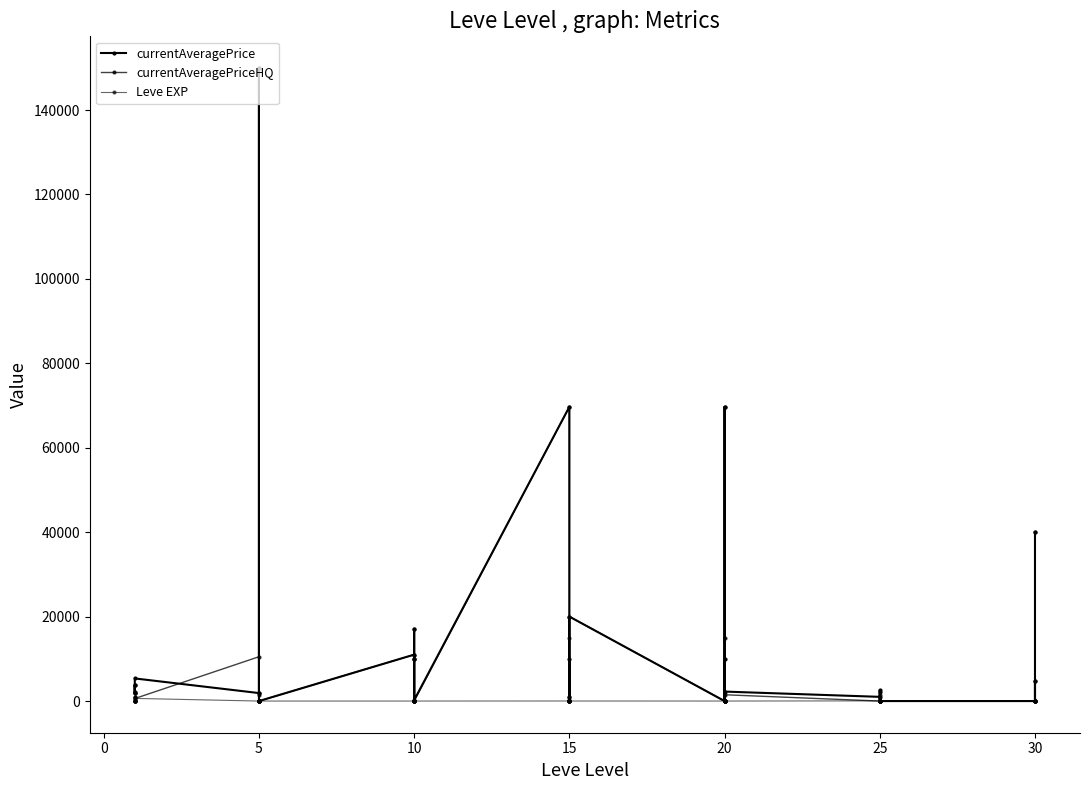

How many interior local valleys does the currentAveragePrice series have?

9